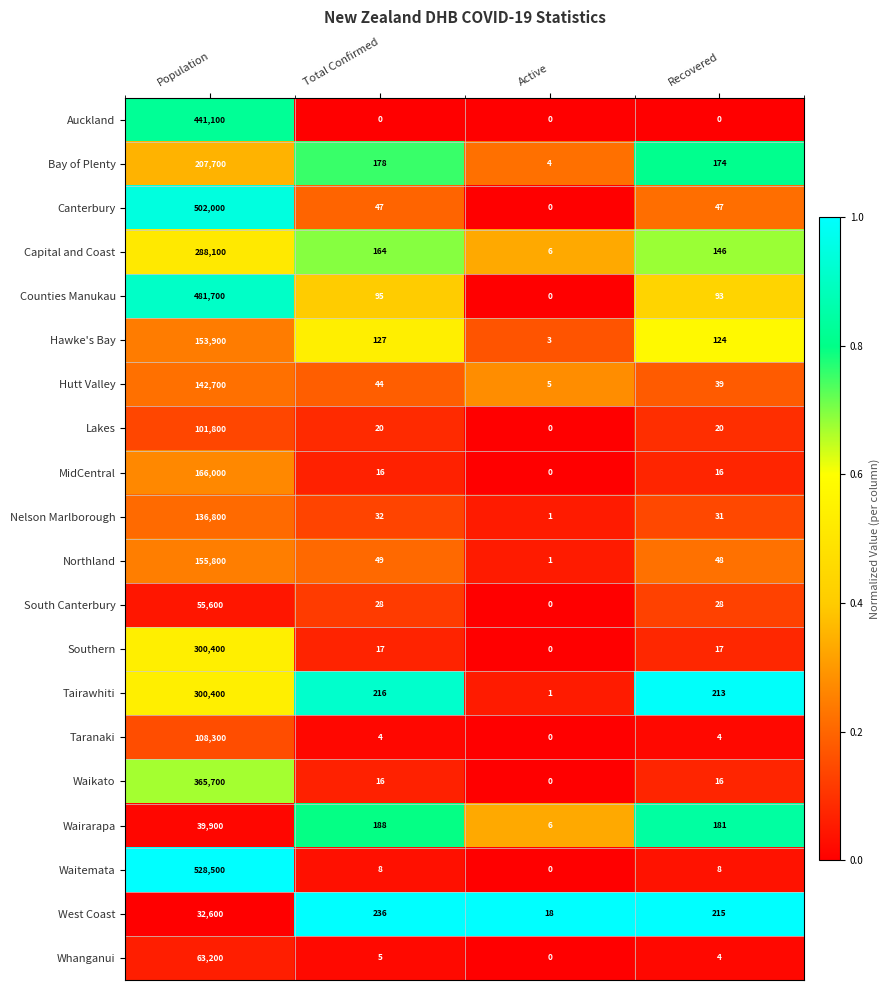

What is the difference between the highest and lowest values at Population?

495900